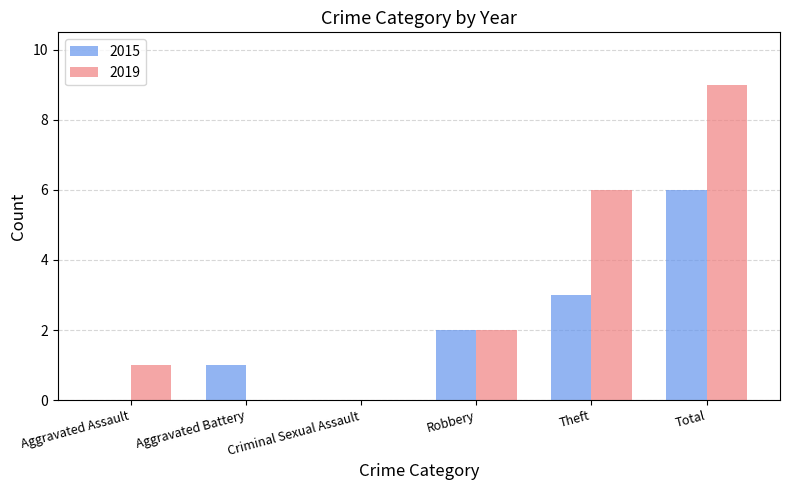

At which category does the chart reach its peak across all series?

Total